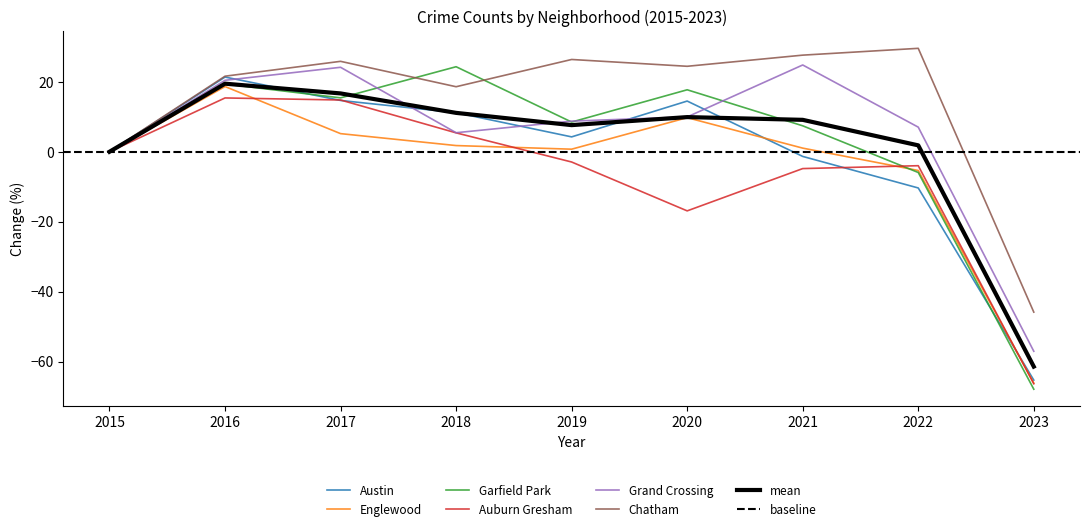

What is the difference between the maximum and minimum values in the Garfield Park series?

92.2